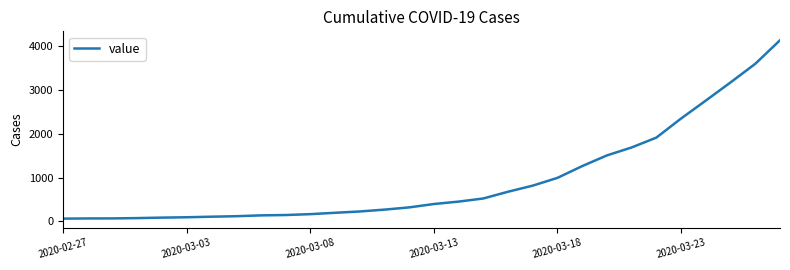

What is the difference between the maximum and minimum values?

4066